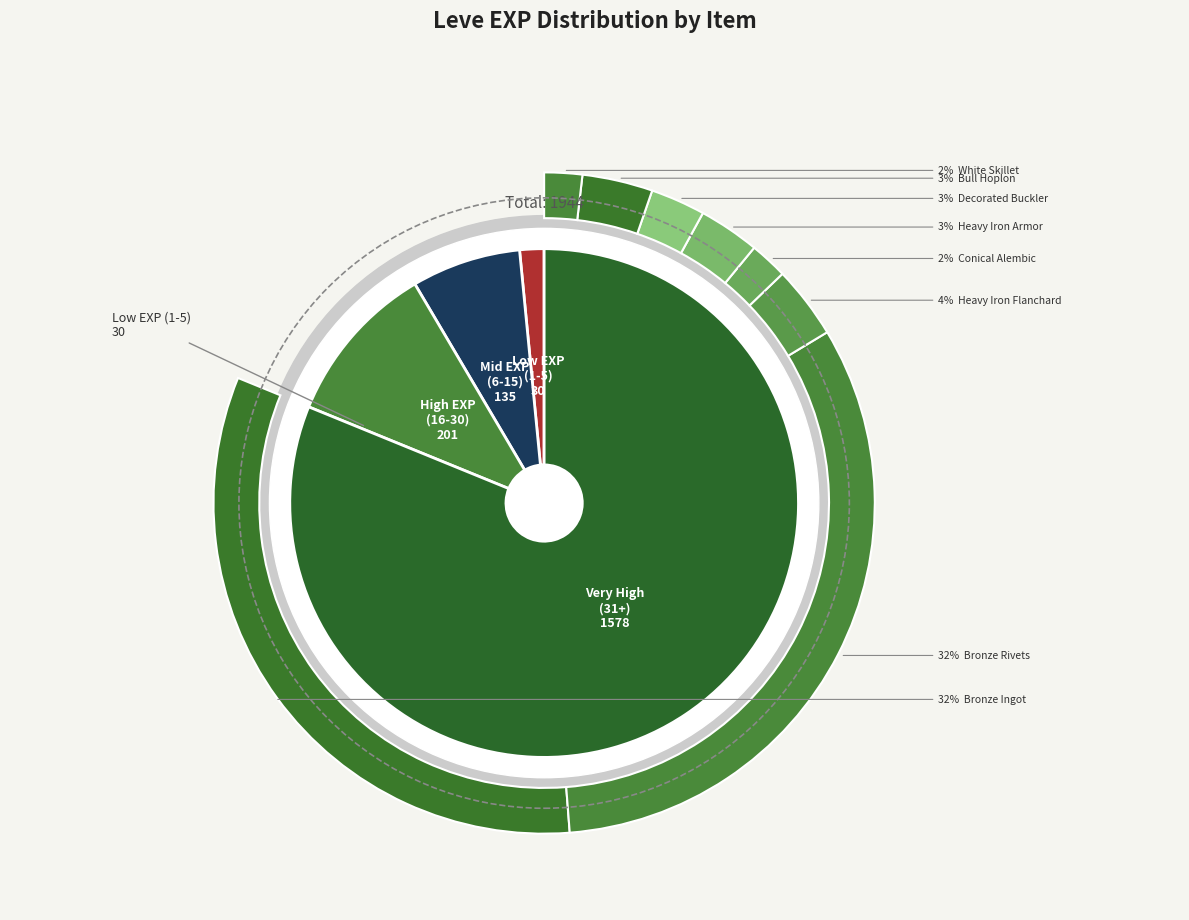

Rank the categories by value from highest to lowest.

Bronze Ingot, Bronze Rivets, Heavy Iron Flanchard, Bull Hoplon, Heavy Iron Armor, Decorated Buckler, Conical Alembic, White Skillet, Steel Chainmail, Steel-plated Jackboots, Iron Vambraces, Steel Sallet, Decorated Bronze Barbut, Iron Cuirass, Iron Hoplon, Iron Gauntlets, Iron Lantern Shield, Steel Ingot, Iron Frypan, Iron Alembic, Bronze Sabatons, Initiate's Skillet, Initiate's Alembic, Ironclad Bronze Buckler, Iron Celata, Bronze Celata, Iron Skillet, Brass Alembic, Bronze Gauntlets, Amateur's Skillet, Bronze Barbut, Bronze Sallet, Bronze Sollerets, Bronze Scutum, Bronze Chain Coif, Bronze Skillet, Bronze Plate, Bronze Hoplon, Bronze Alembic, Bronze Haubergeon